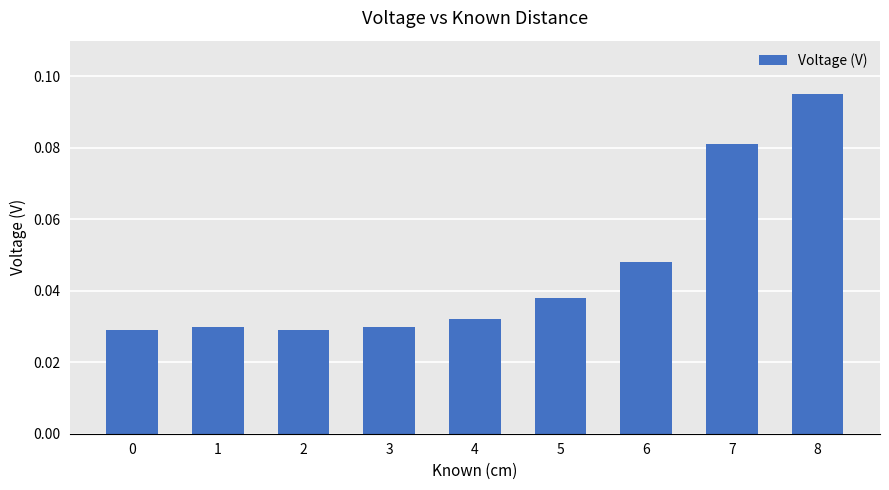

At which category does the chart reach its peak across all series?

8